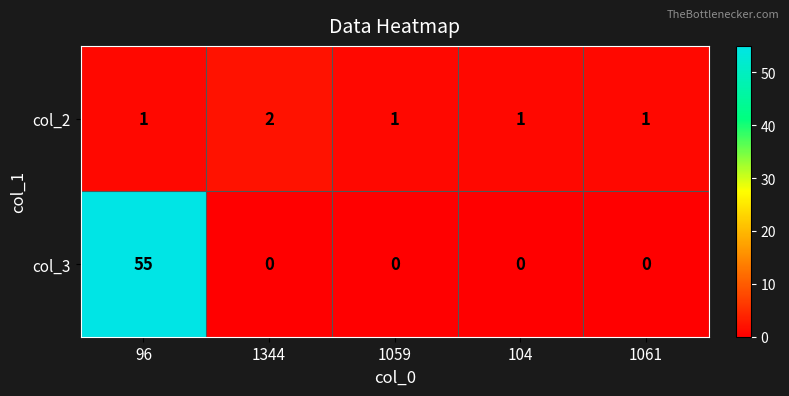

List the series in order of their peak value, highest first.

col_3, col_2